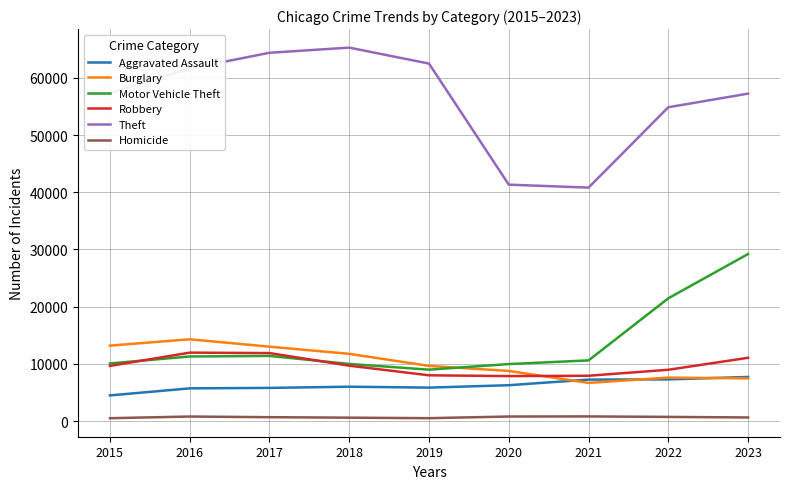

Is it true that Aggravated Assault equals 5712 at 2016?

True